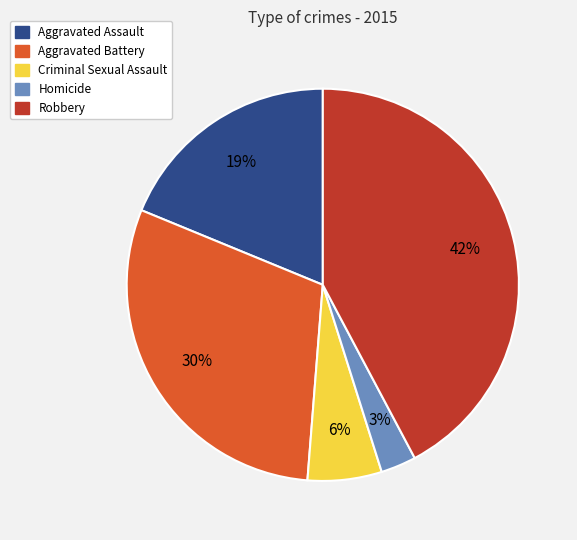

Does Aggravated Battery represent more than half of the total?

No